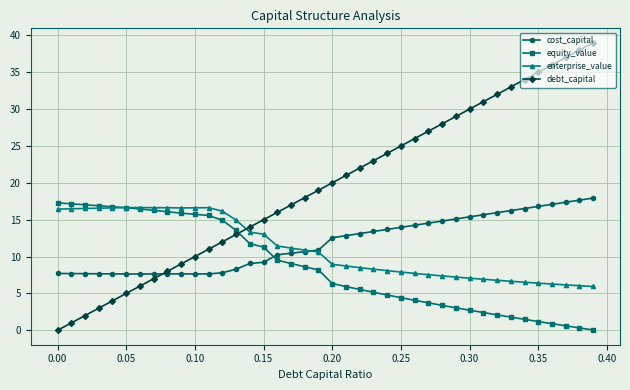

Which series has the largest total across all categories?

debt_capital